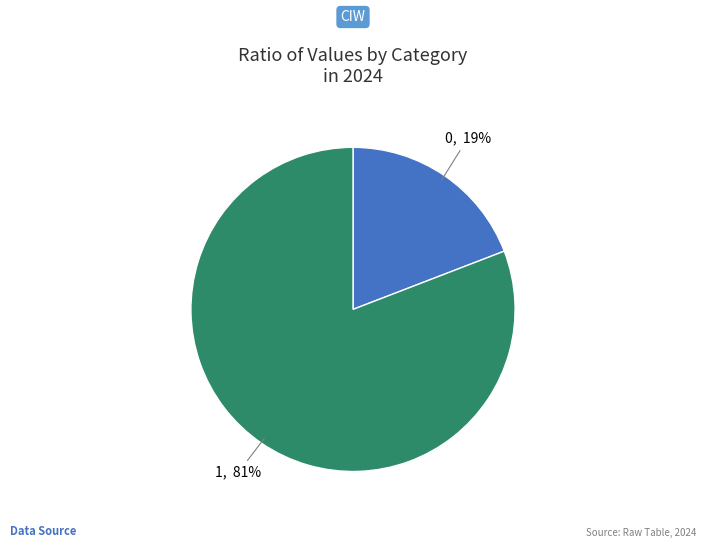

Is there a majority slice in this chart?

Yes